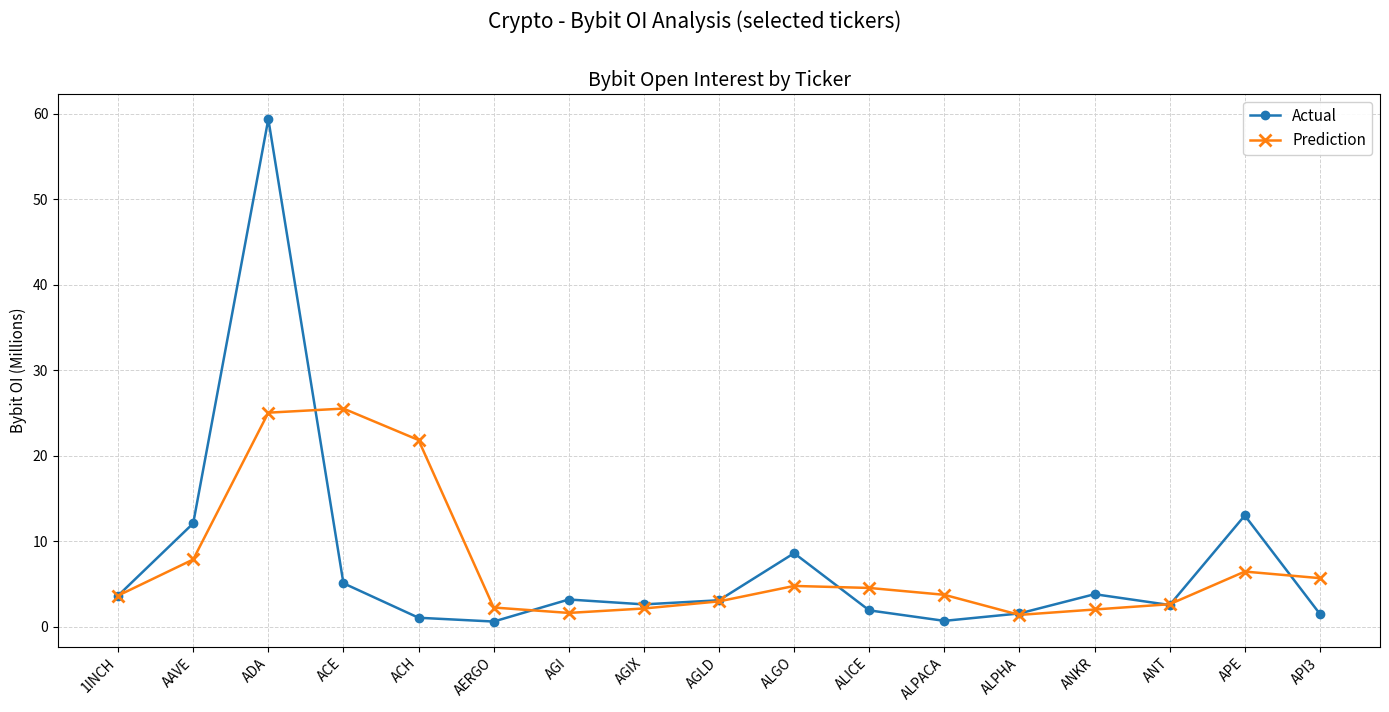

How many lines are shown in the chart?

2